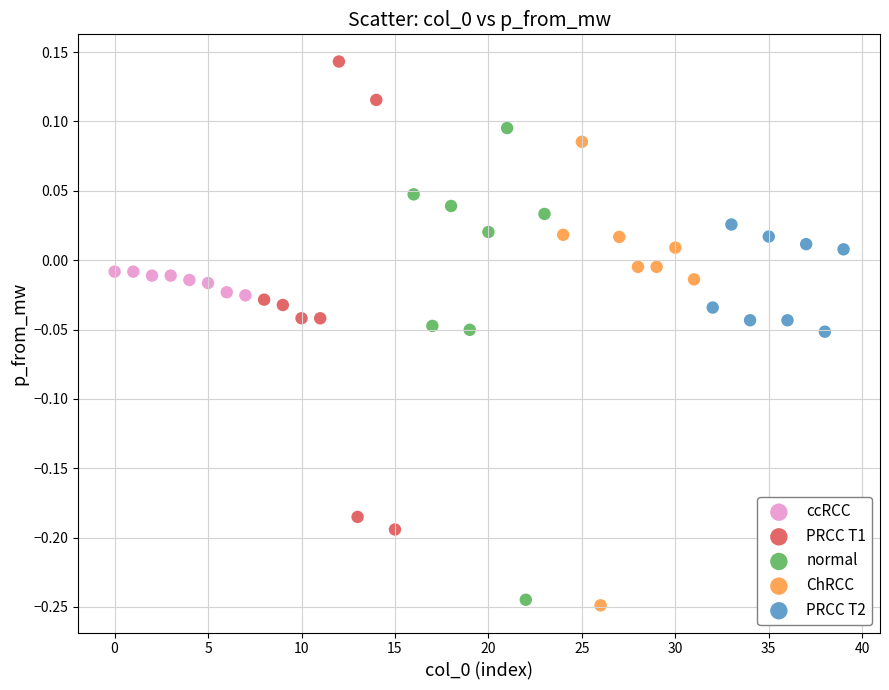

Which series contains the lowest Y value?

ChRCC